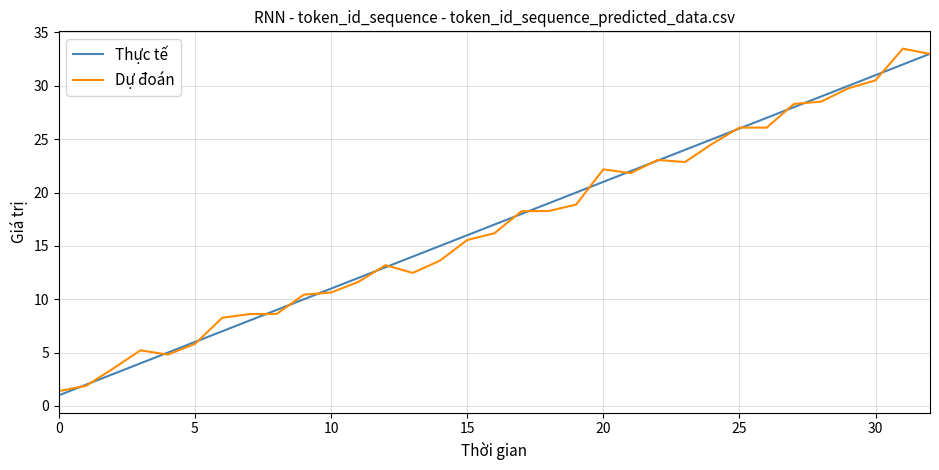

What is the minimum value for Thực tế?

1.0